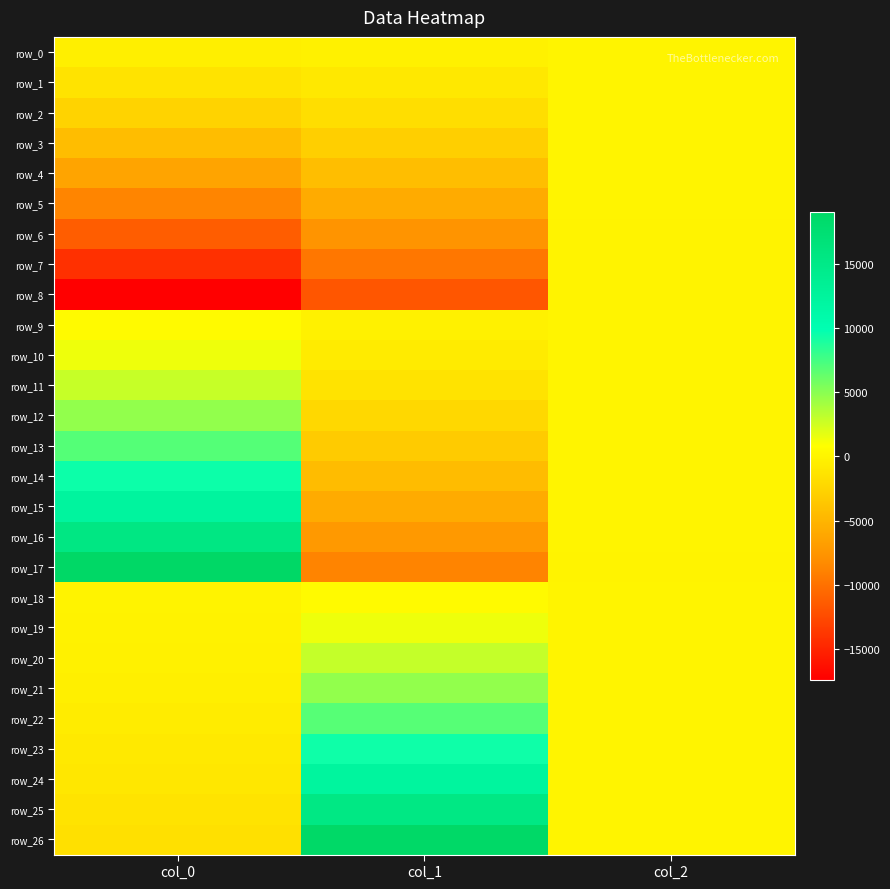

Which label corresponds to the smallest value in the chart?

col_0